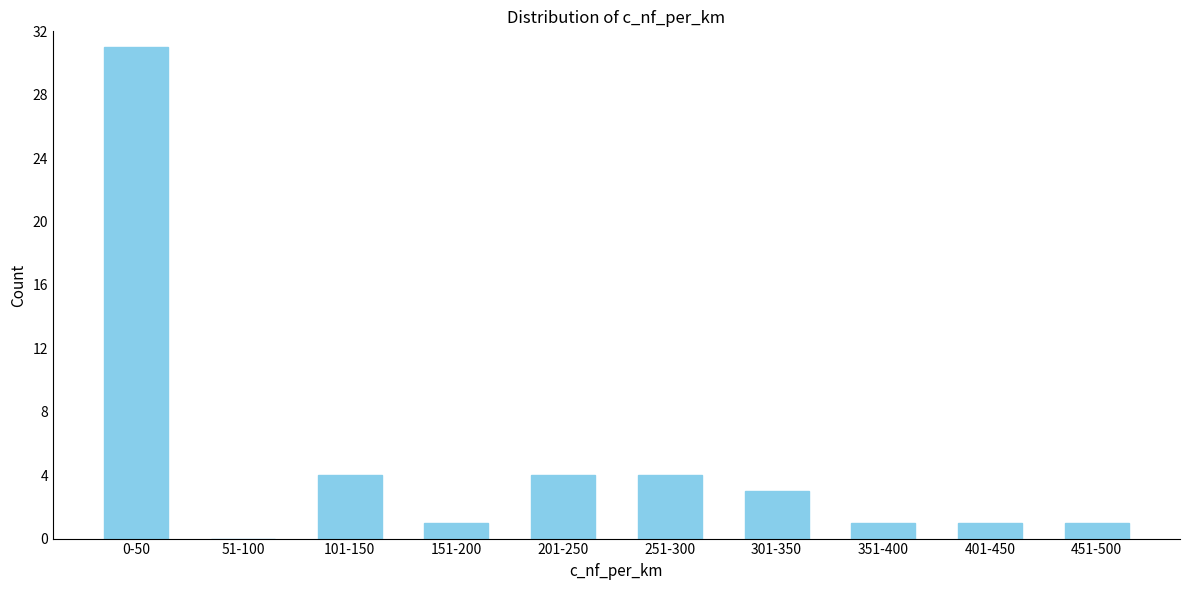

Reading left to right, extract all data points from this chart.

0-50=31	51-100=0	101-150=4	151-200=1	201-250=4	251-300=4	301-350=3	351-400=1	401-450=1	451-500=1